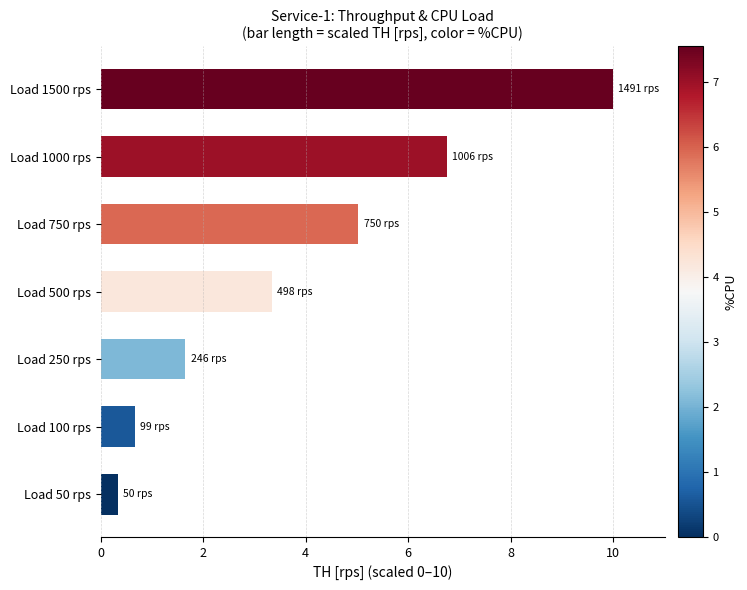

True or false: the data shows 1.7 at Load 250 rps.

True